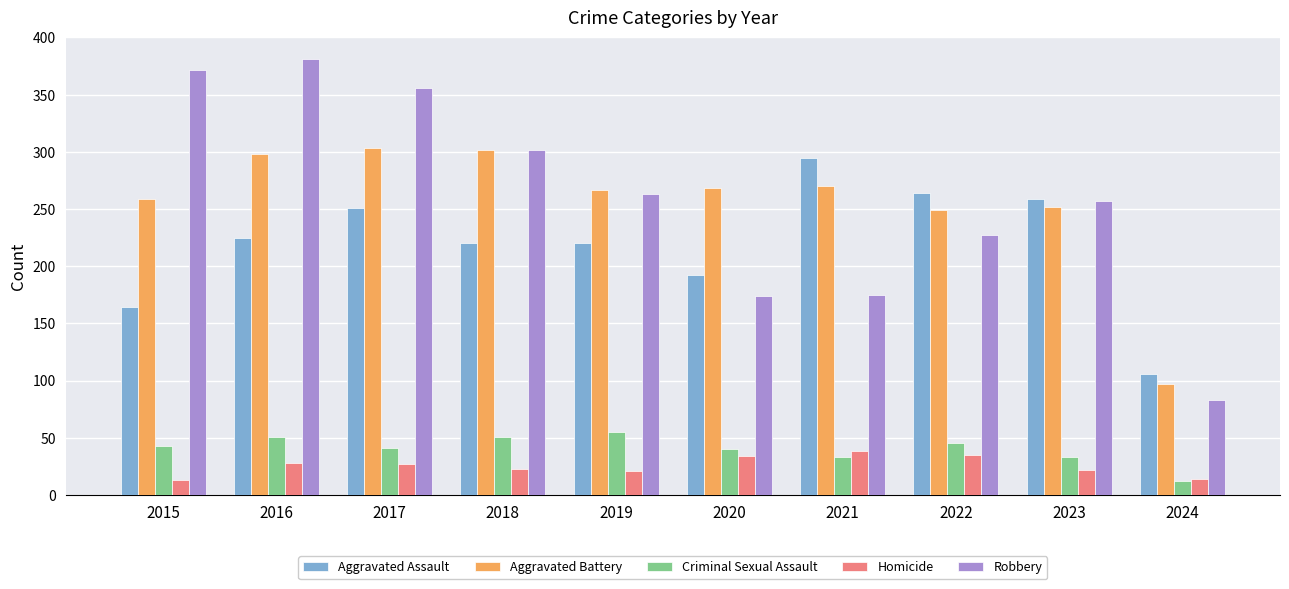

What is the difference between the second highest and second lowest values in the Criminal Sexual Assault series?

18